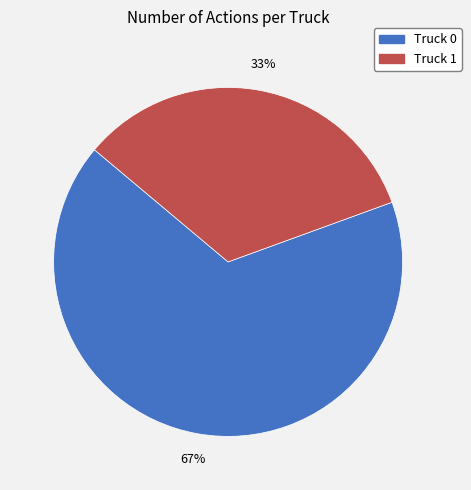

What is the ratio of the value at Truck 0 to the value at Truck 1?

2.0